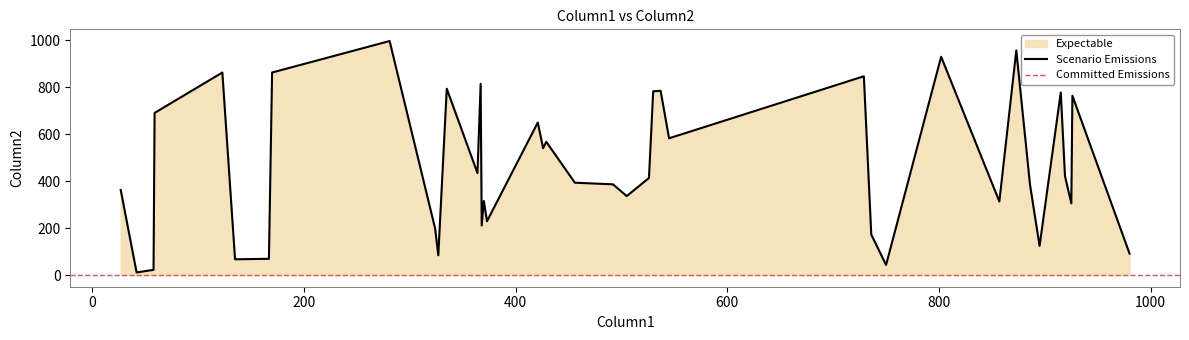

What position from the right is 492?

37